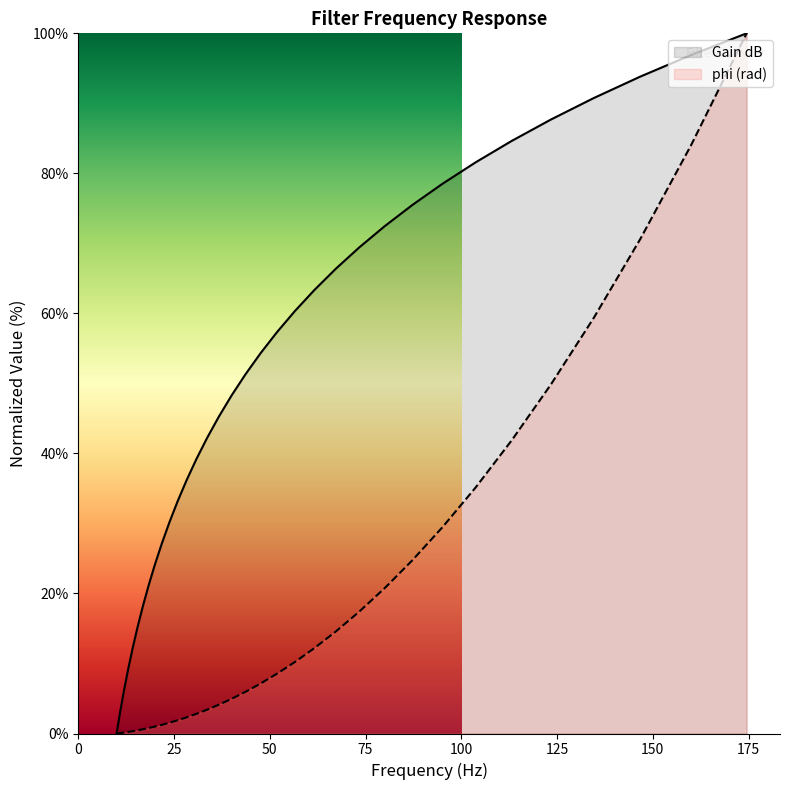

True or false: phi (rad) and Gain dB cross at least once.

False